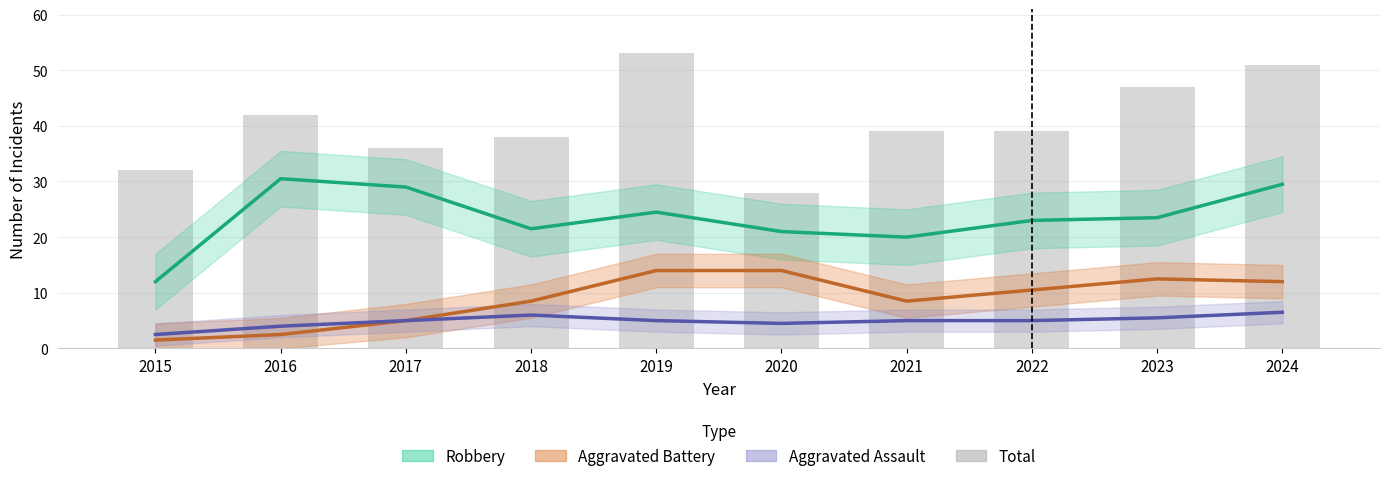

What is the maximum value shown in the chart?

53.0